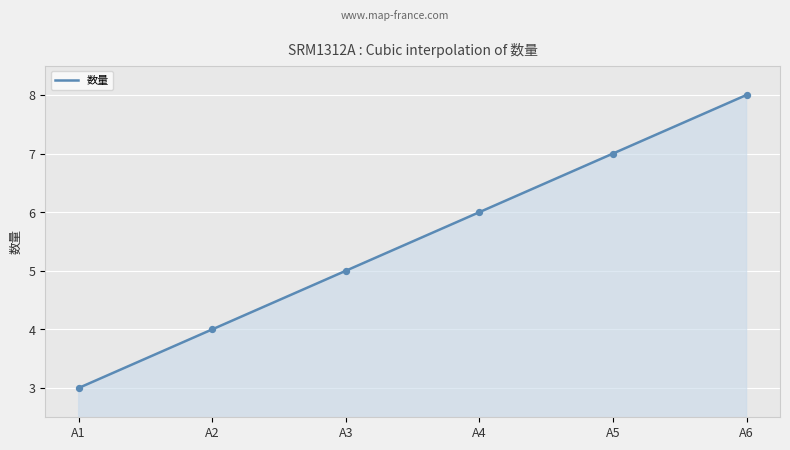

What is the change in value from A2 to A6?

+4